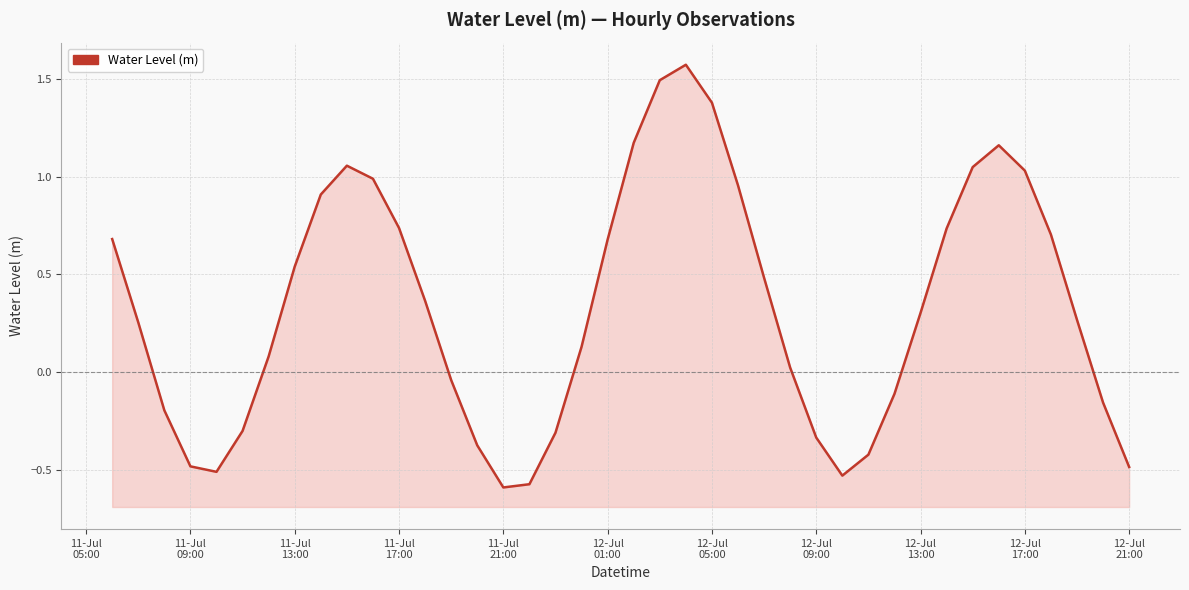

How many points are higher than both their immediate neighbors (excluding endpoints)?

3